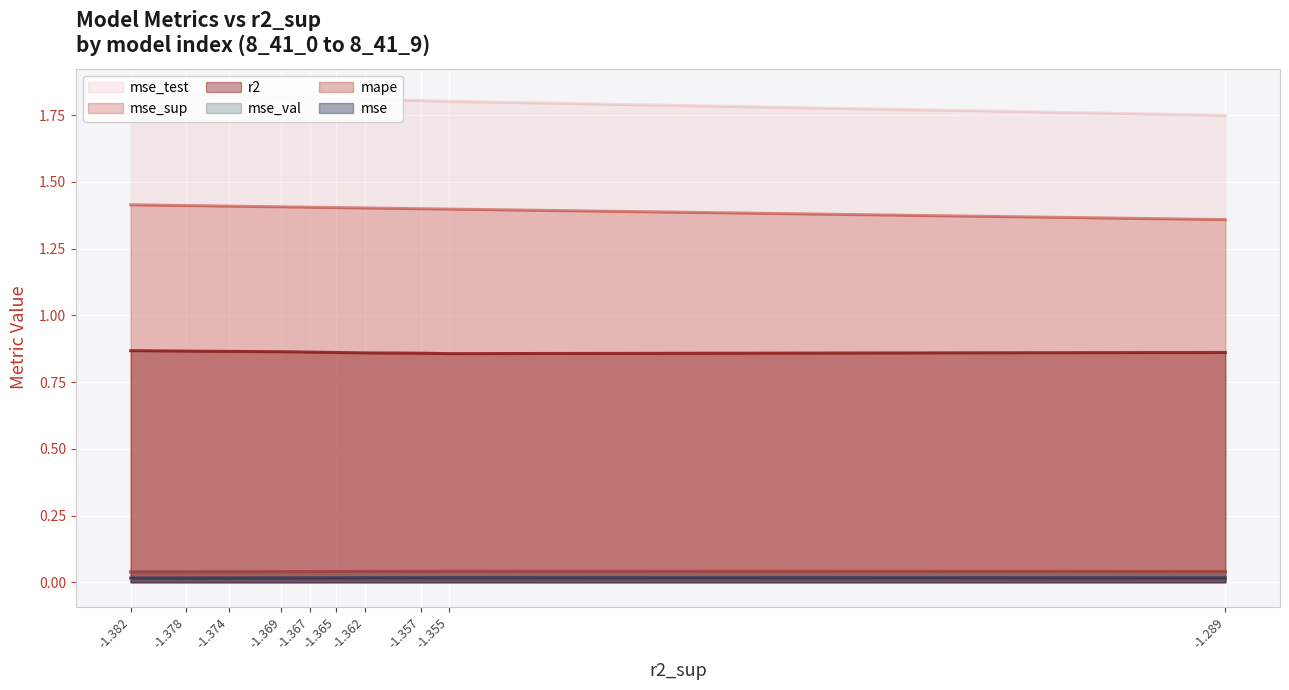

In mse_val, how many points are lower than both neighbors (excluding endpoints)?

2